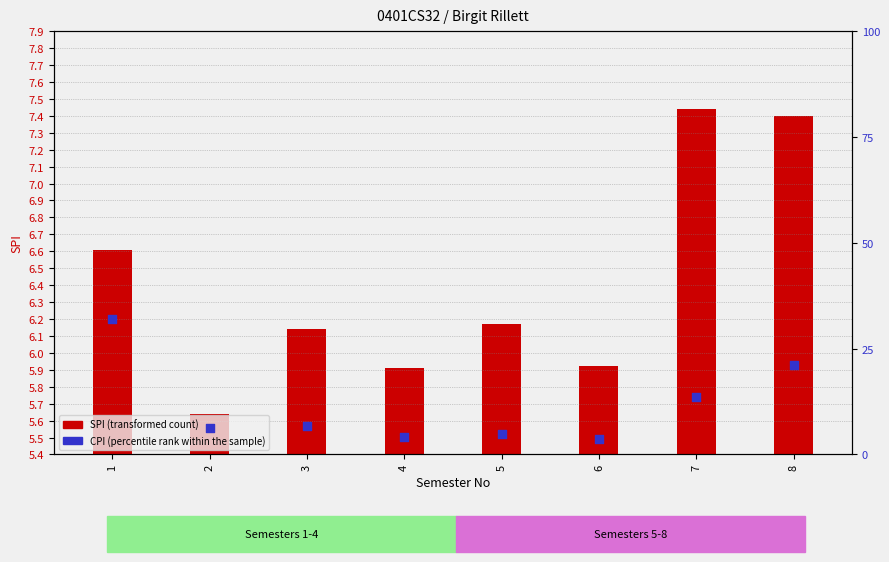

What are all the series names shown in the legend?

SPI (transformed count), CPI (percentile rank within the sample)